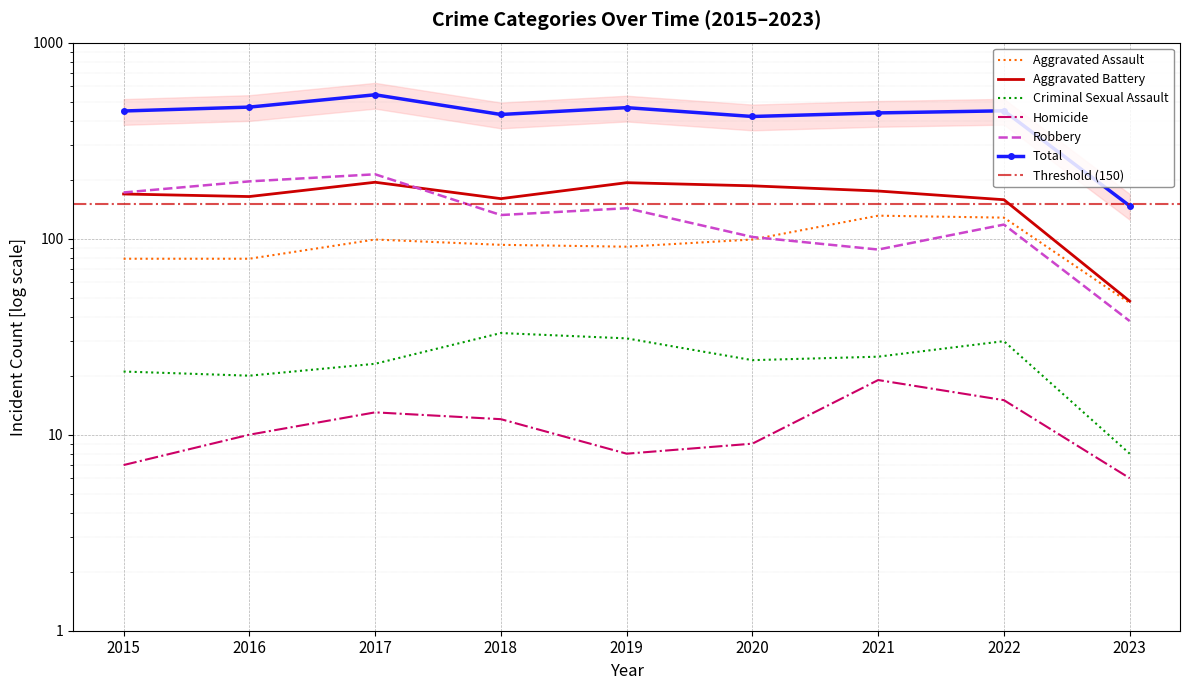

Which series has the widest spread of values?

Total